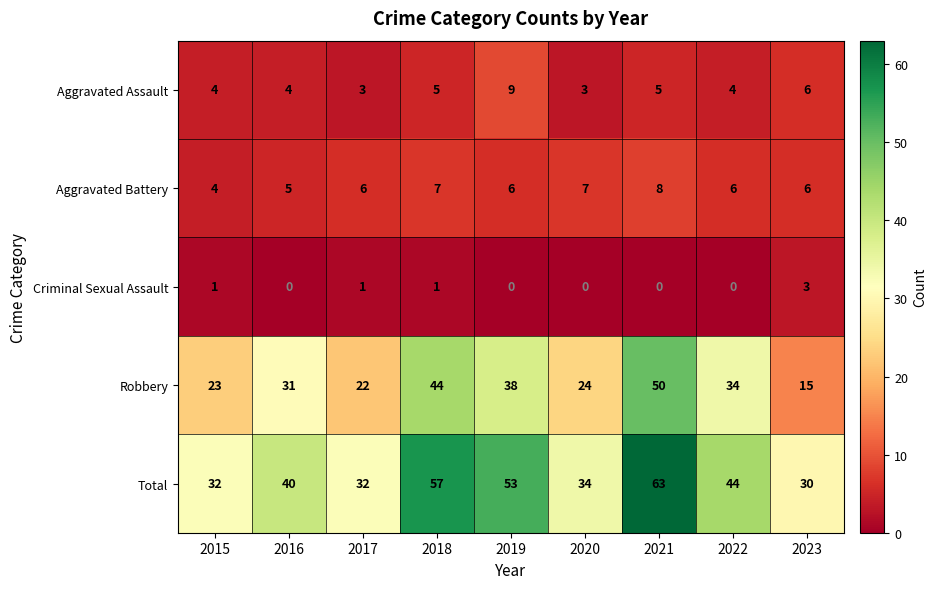

At which label is Aggravated Assault closest to 6?

2023